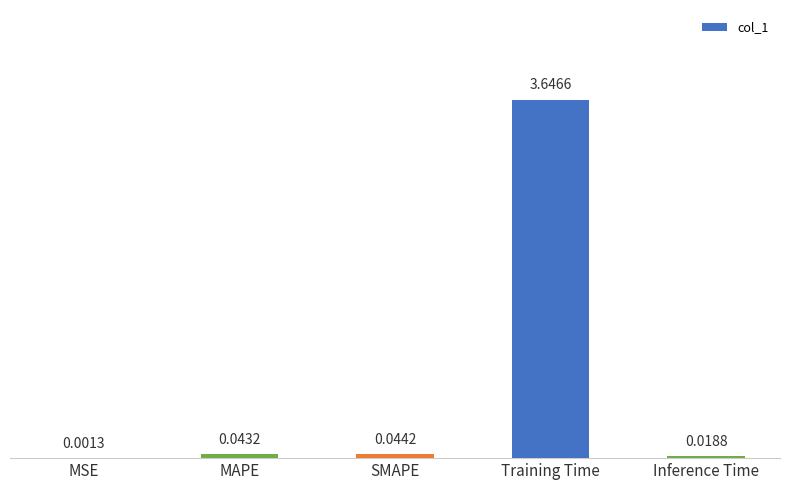

What is the sum of the values at Training Time and MAPE?

3.7